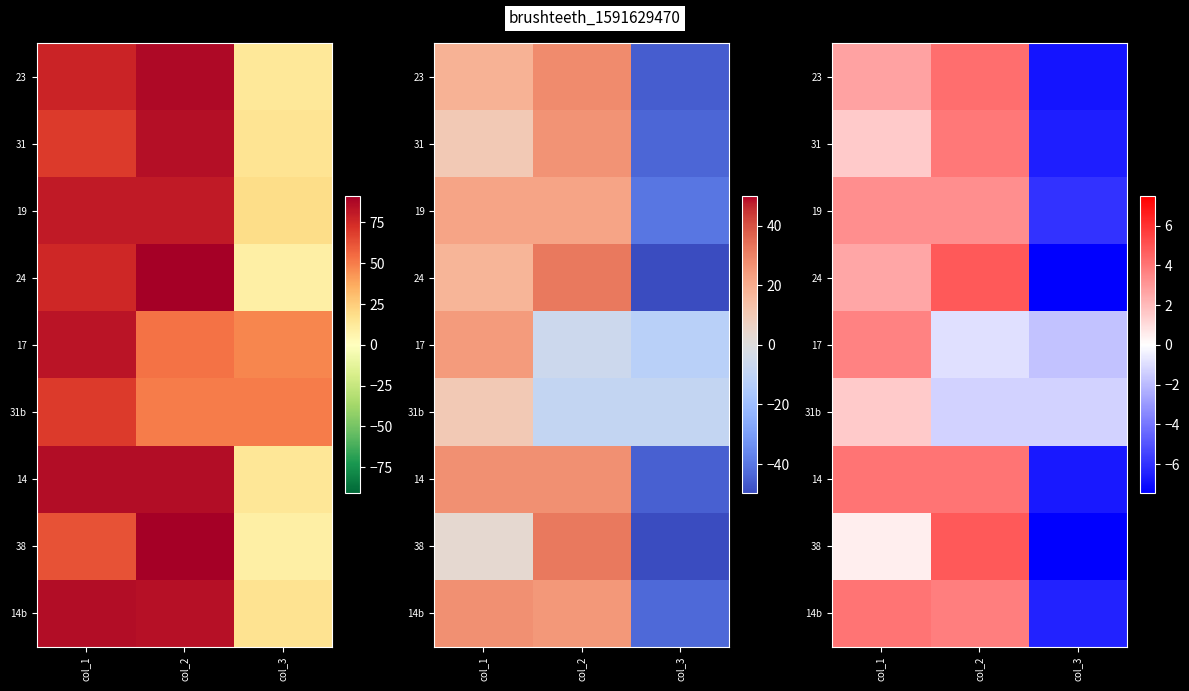

True or false: 24 has a value of 7.9 at col_2.

False